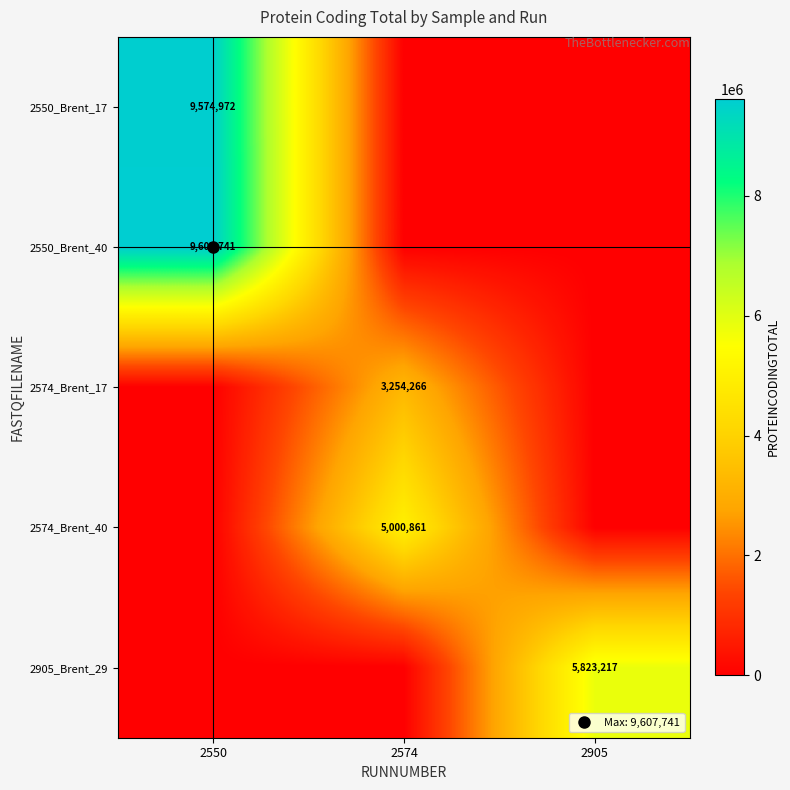

At how many categories does at least one series exceed 5473846?

2